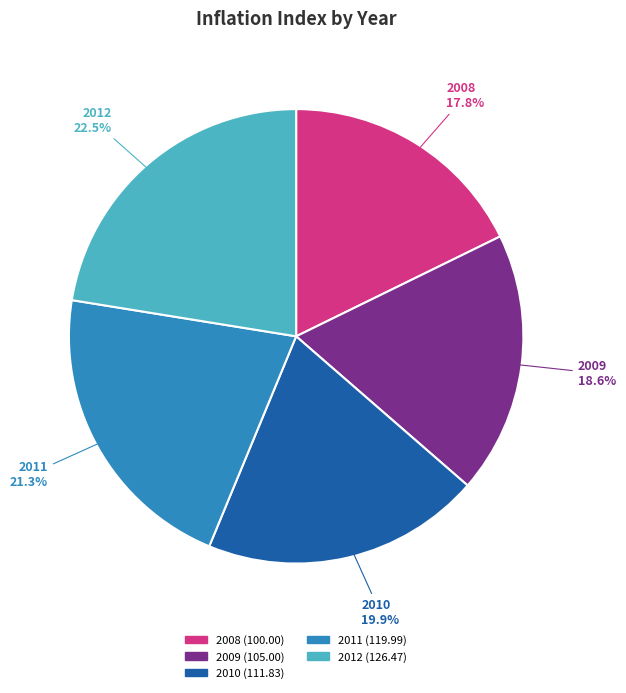

What is the largest slice in the pie chart?

2012